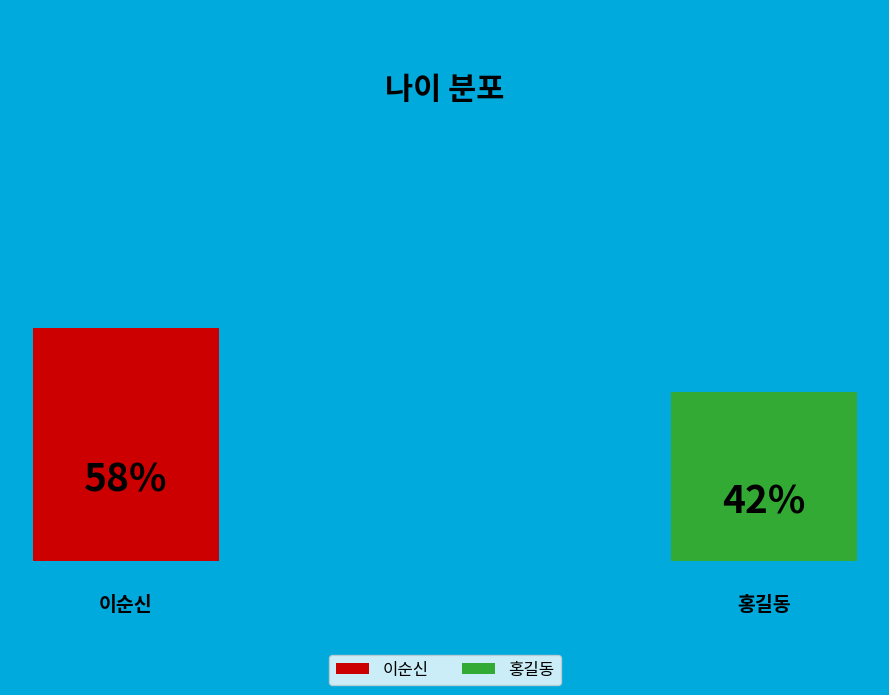

How much of the chart is everything except 이순신?

42.1%